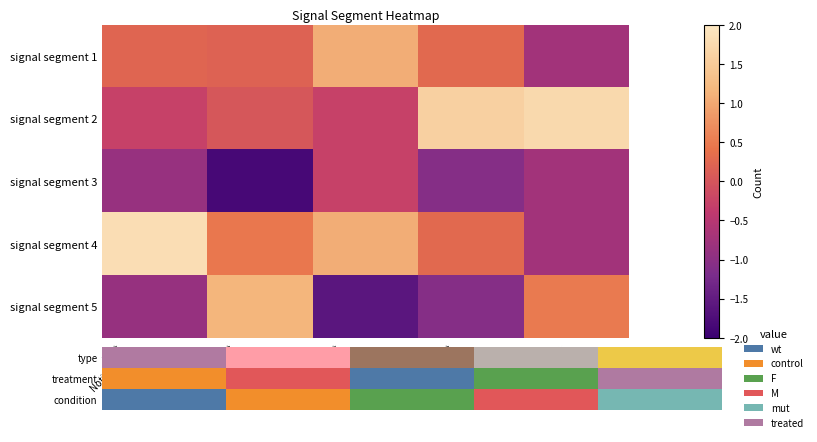

Reading left to right, extract all data points from this chart.

signal segment 1: First
Noticeable
Increase
Cumulative
Value=0.2	Point
Exceeds
Cumulative
Value=0.2	First
Noticeable
Increase
Index=1.1	Point
Exceeds
Index=0.3	Pulse
Width=-0.7
signal segment 2: First
Noticeable
Increase
Cumulative
Value=-0.3	Point
Exceeds
Cumulative
Value=0.0	First
Noticeable
Increase
Index=-0.3	Point
Exceeds
Index=1.6	Pulse
Width=1.7
signal segment 3: First
Noticeable
Increase
Cumulative
Value=-0.9	Point
Exceeds
Cumulative
Value=-1.8	First
Noticeable
Increase
Index=-0.3	Point
Exceeds
Index=-1.1	Pulse
Width=-0.7
signal segment 4: First
Noticeable
Increase
Cumulative
Value=1.8	Point
Exceeds
Cumulative
Value=0.5	First
Noticeable
Increase
Index=1.1	Point
Exceeds
Index=0.3	Pulse
Width=-0.7
signal segment 5: First
Noticeable
Increase
Cumulative
Value=-0.9	Point
Exceeds
Cumulative
Value=1.2	First
Noticeable
Increase
Index=-1.6	Point
Exceeds
Index=-1.1	Pulse
Width=0.5